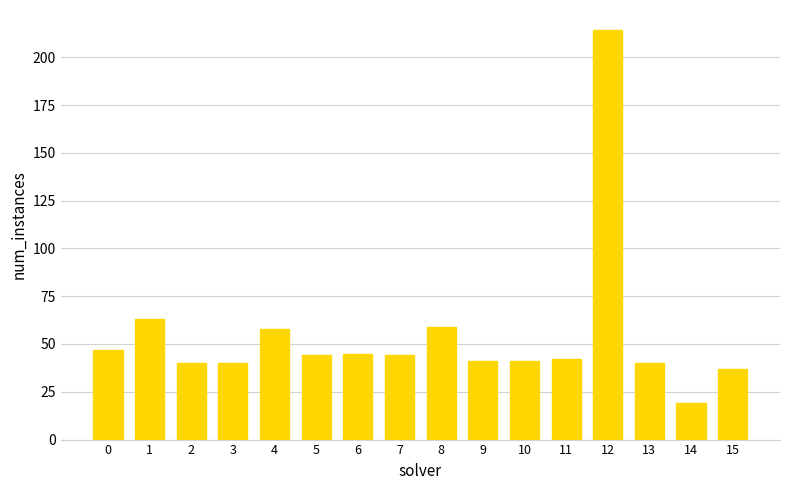

What is the difference between the maximum and minimum values?

195